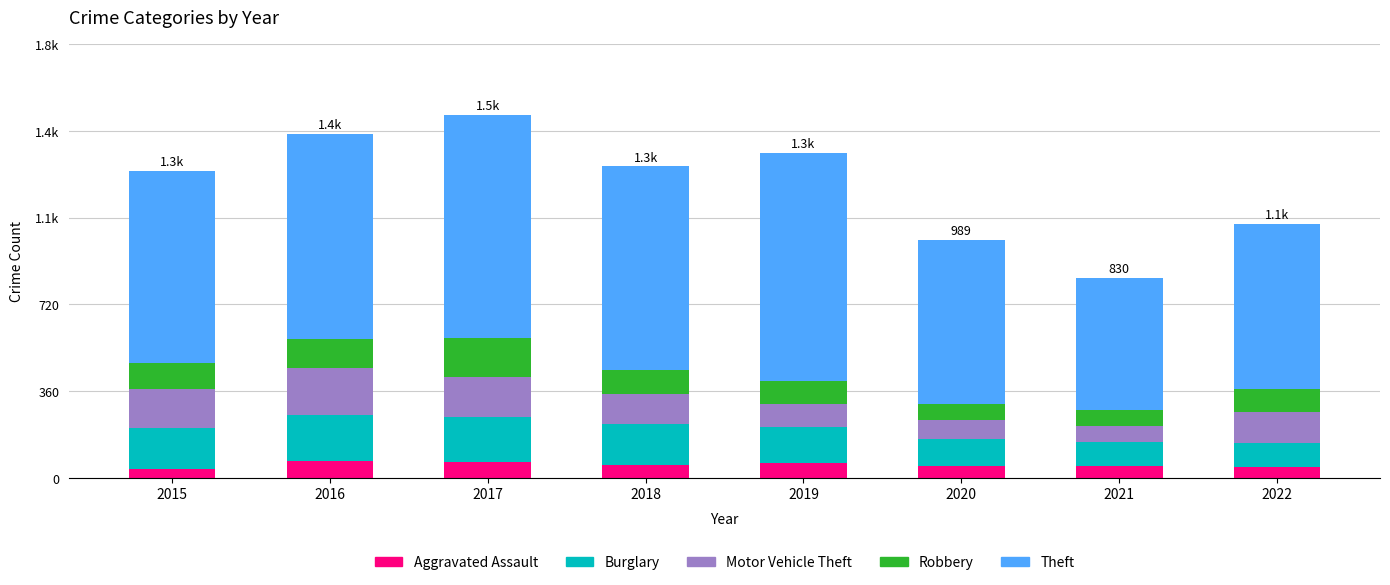

Does the chart contain any negative values?

No